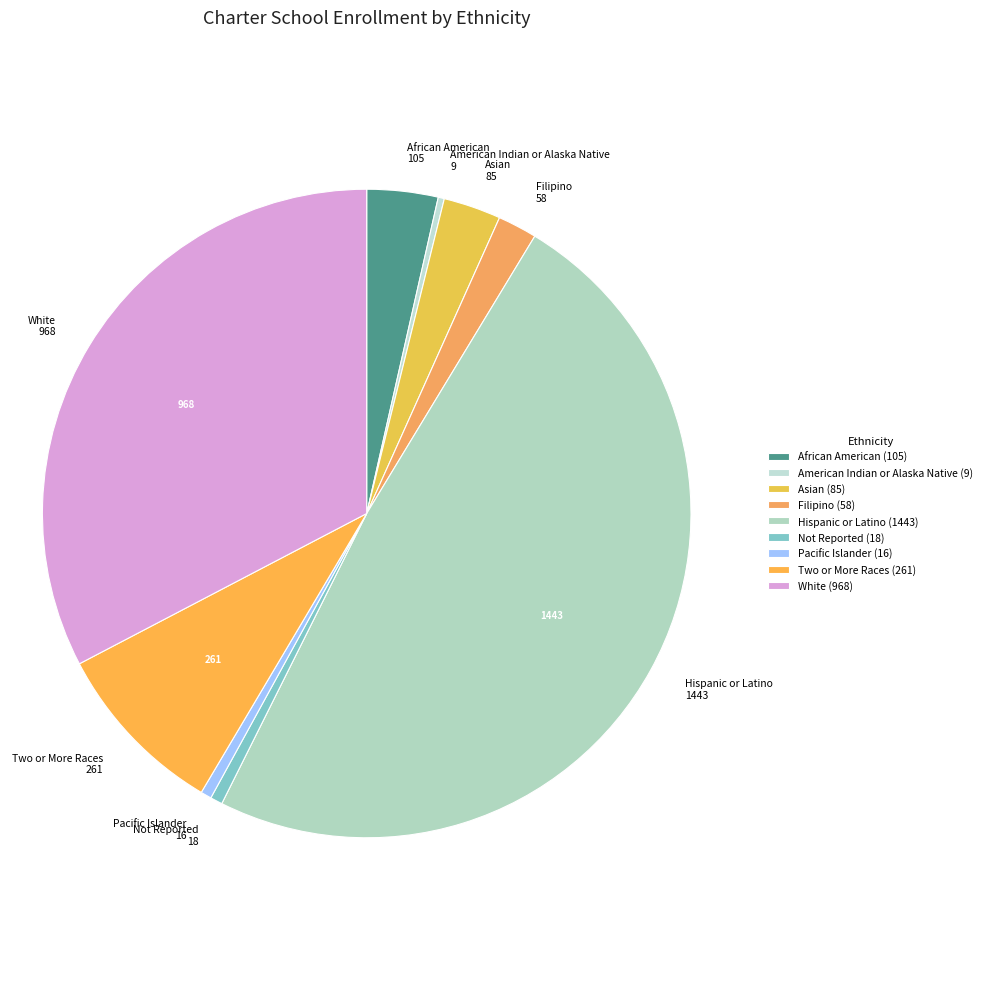

Is there a majority slice in this chart?

No